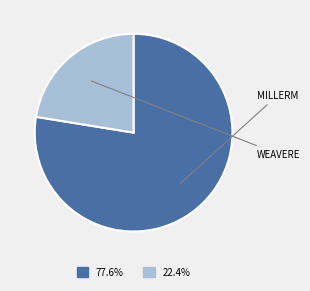

Do 77.6% and 22.4% together represent more than half of the pie?

Yes